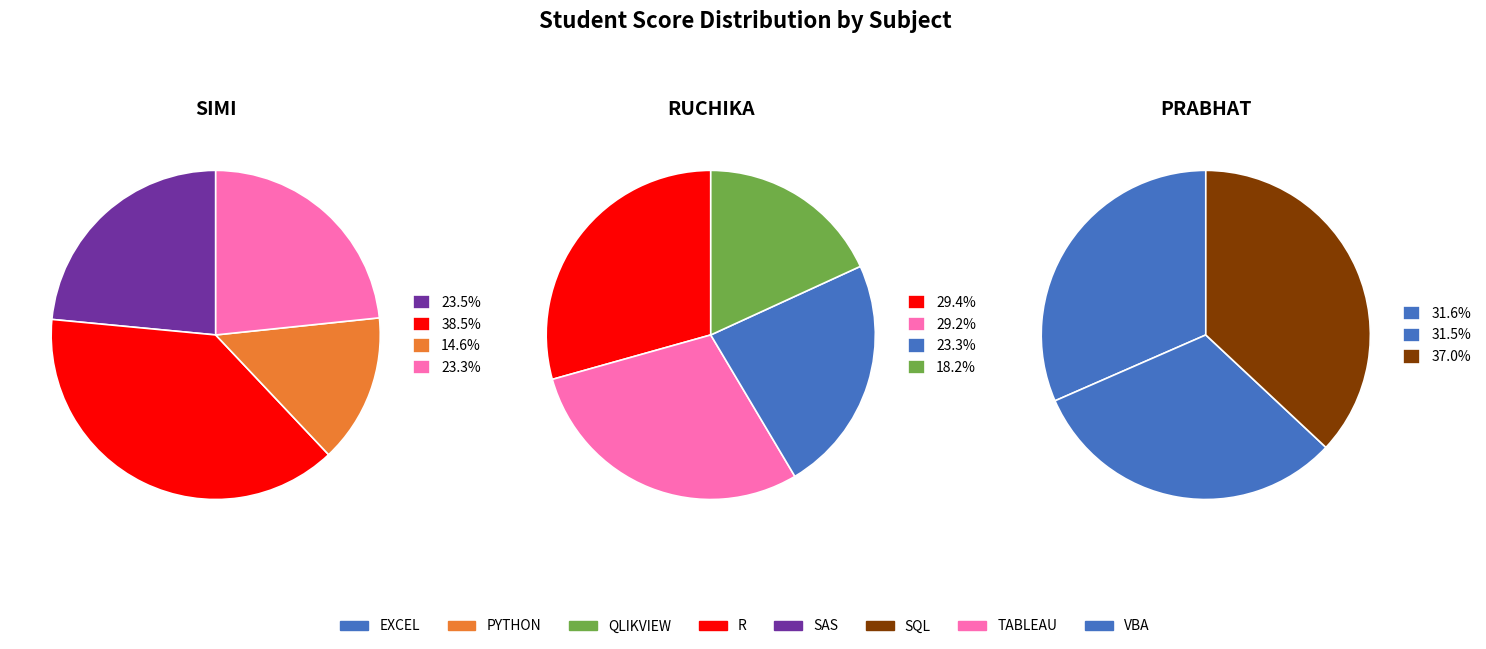

How many slices are in this pie chart?

4